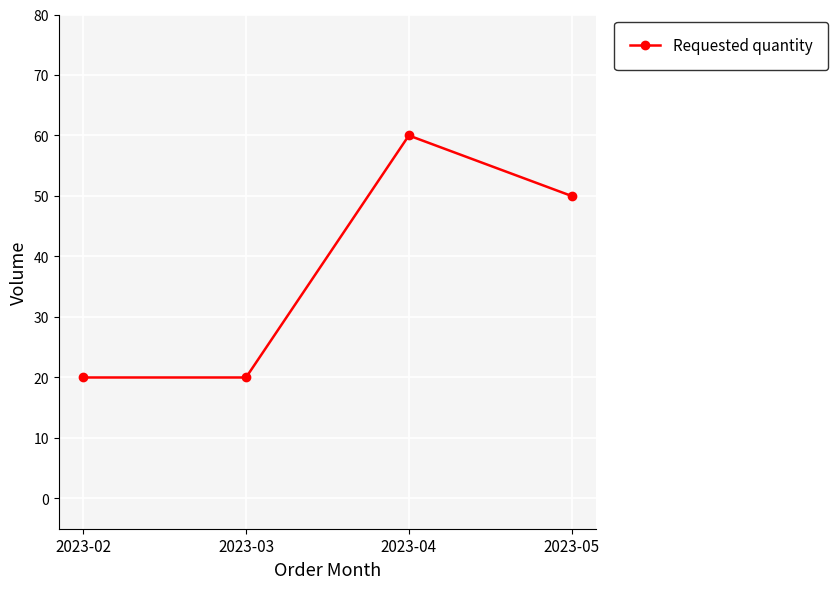

What is the difference between the values at 2023-02 and 2023-05?

30